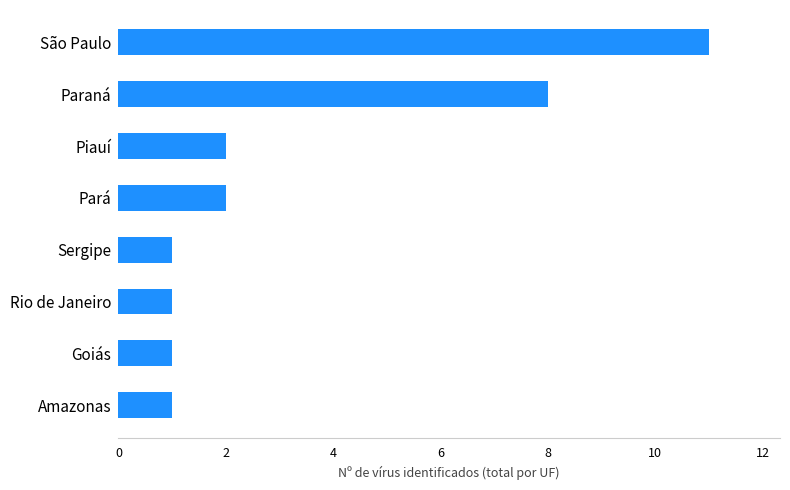

Does the chart contain any negative values?

No